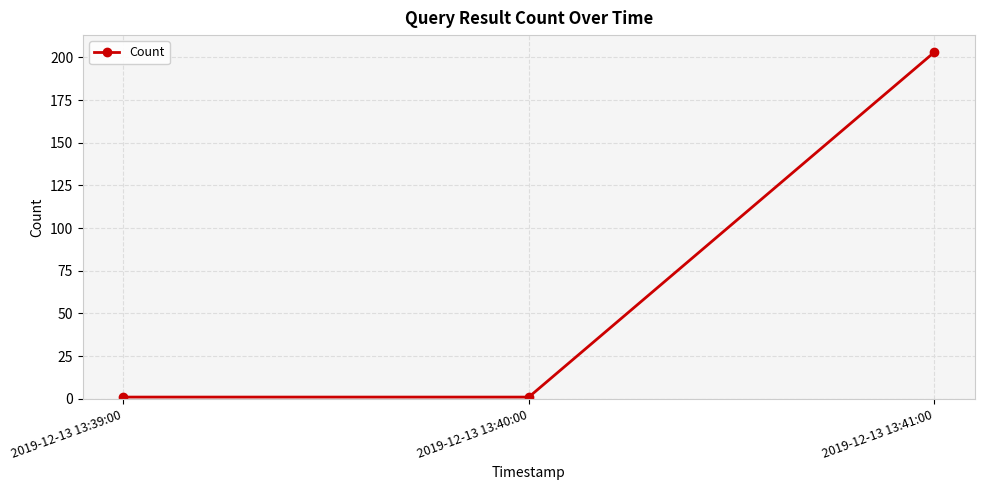

What is the average value?

68